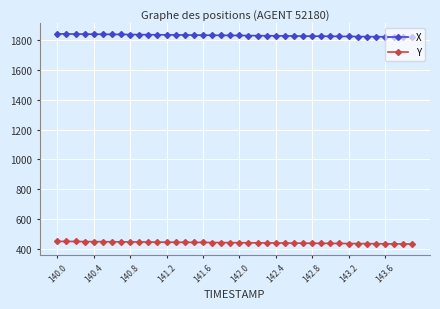

What is the difference between the maximum and minimum values in the Y series?

17.7